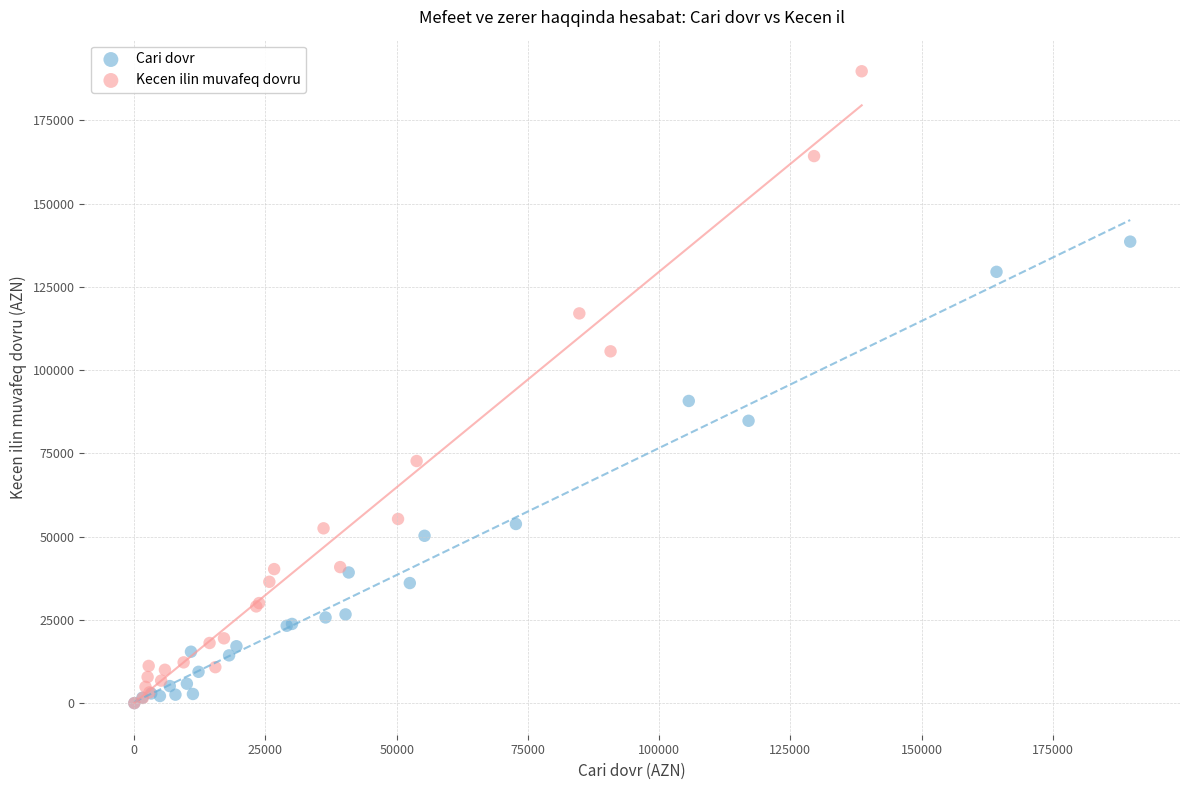

Which series contains the highest Y value?

Kecen ilin muvafeq dovru